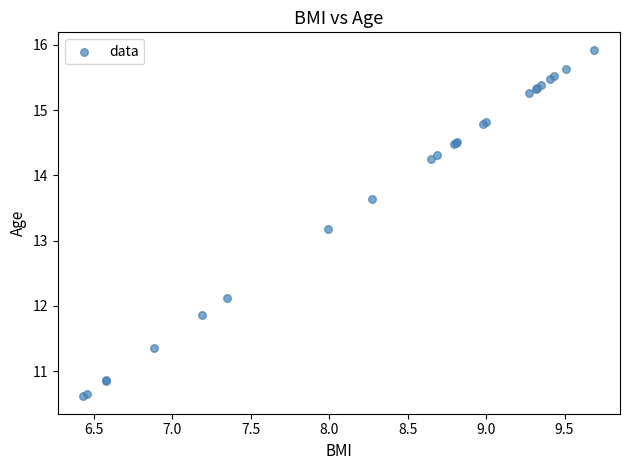

What Y value in the scatter plot is closest to 13?

13.2